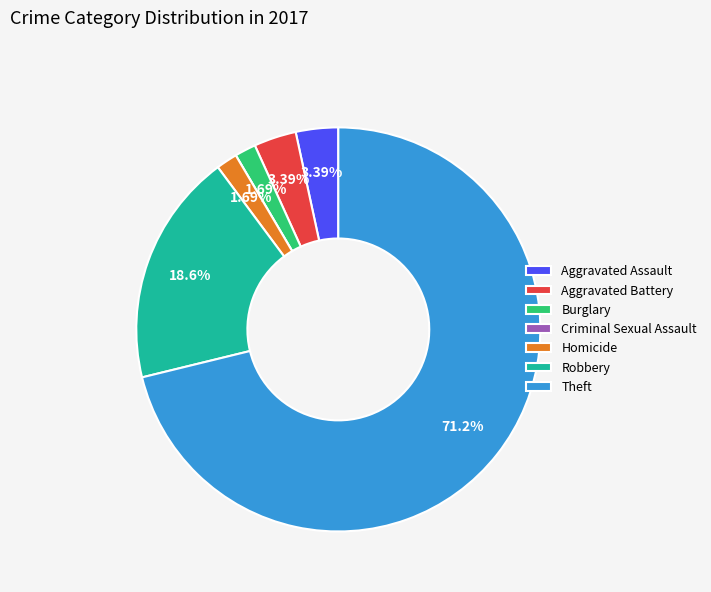

Which has a higher value, Robbery or Aggravated Assault?

Robbery